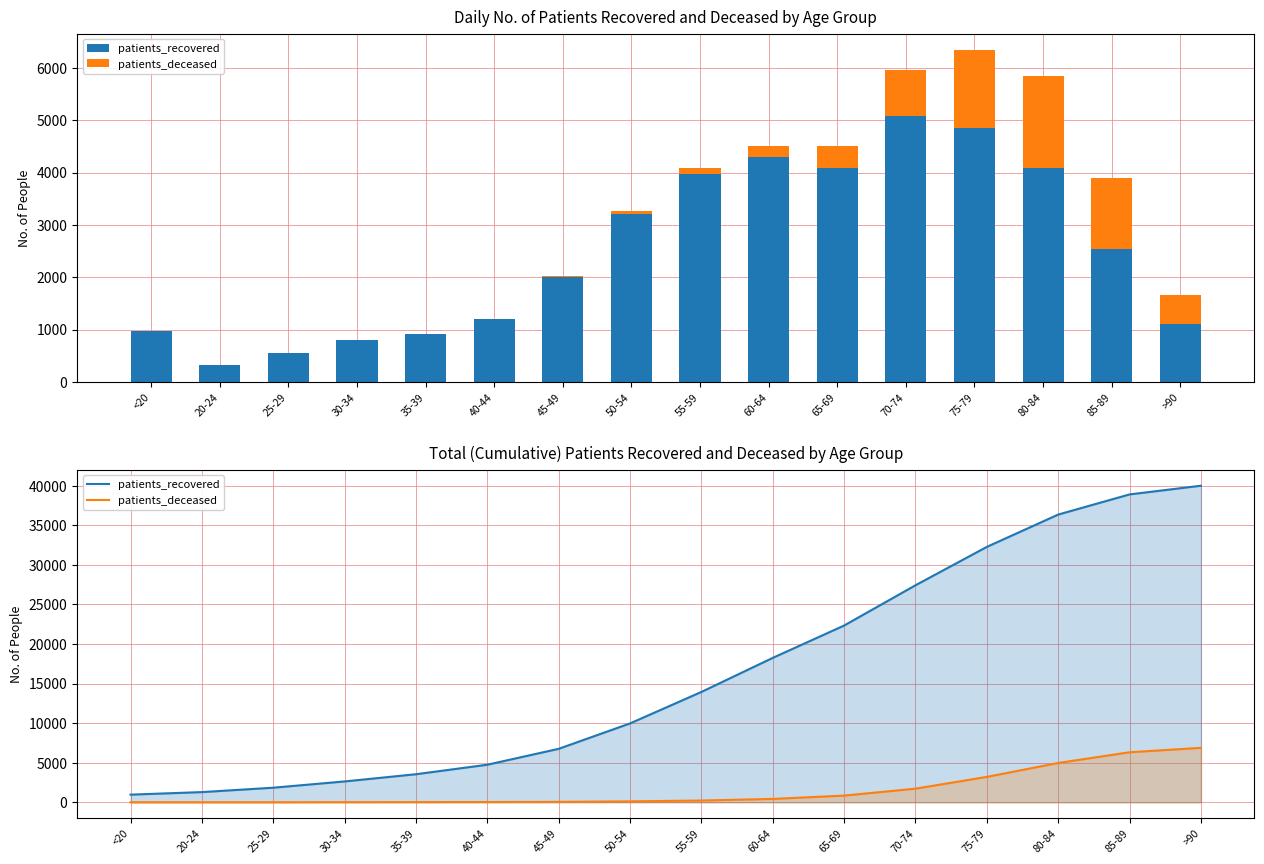

At which label does patients_recovered first exceed 13942?

60-64